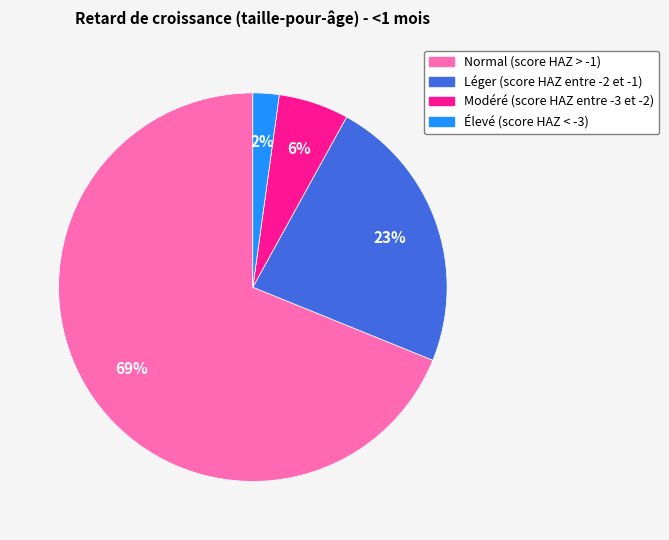

To the nearest percent, what portion does Élevé (score HAZ < -3) represent?

2%